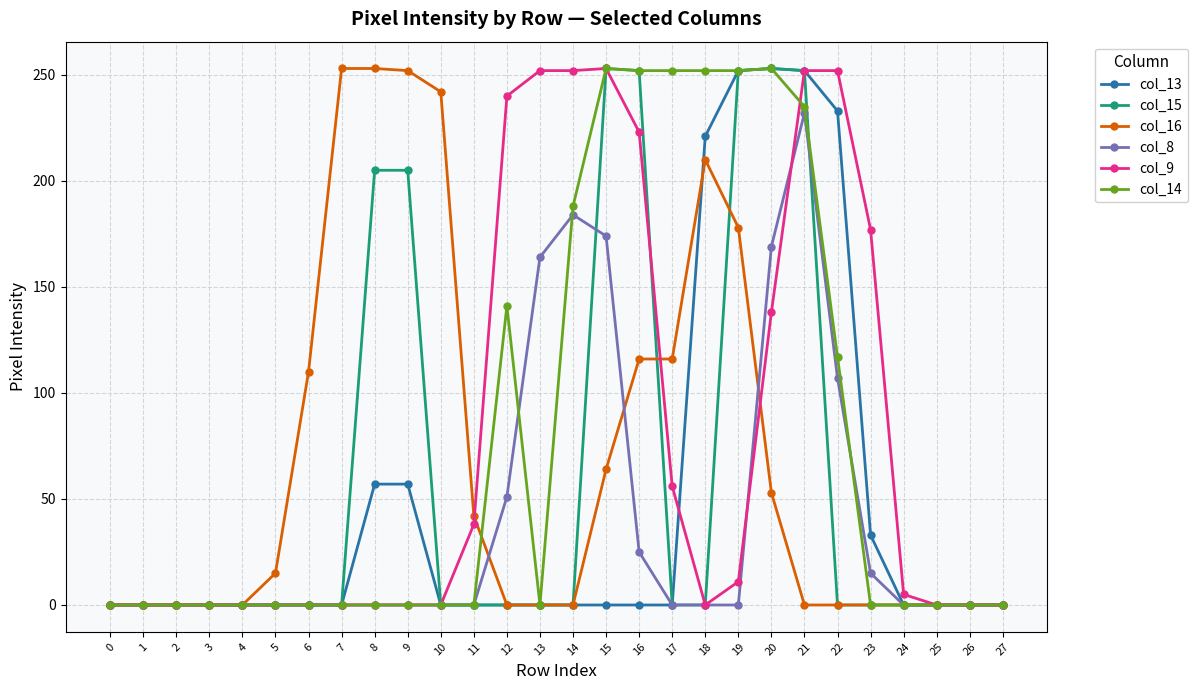

Where is col_8 nearest to the value 116?

22